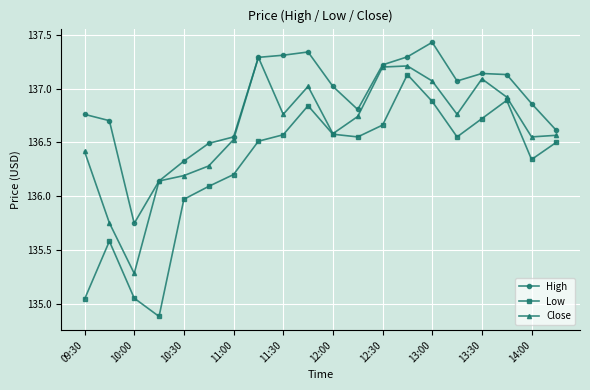

True or false: Low and High cross at least once.

False